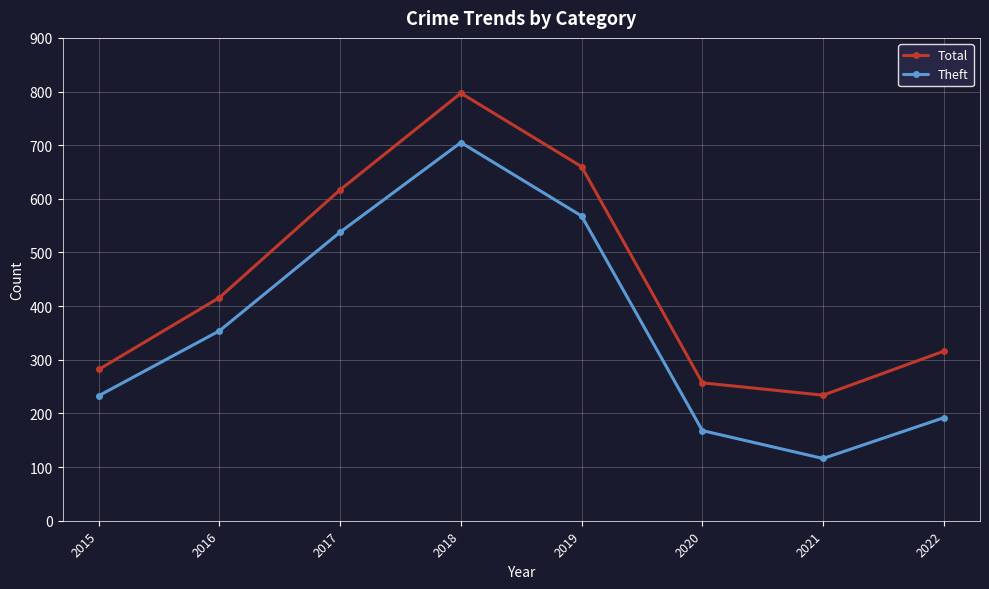

Reading left to right, transcribe all the data shown in this chart.

Total: 282	416	617	797	660	257	234	316
Theft: 233	354	538	705	568	168	116	192